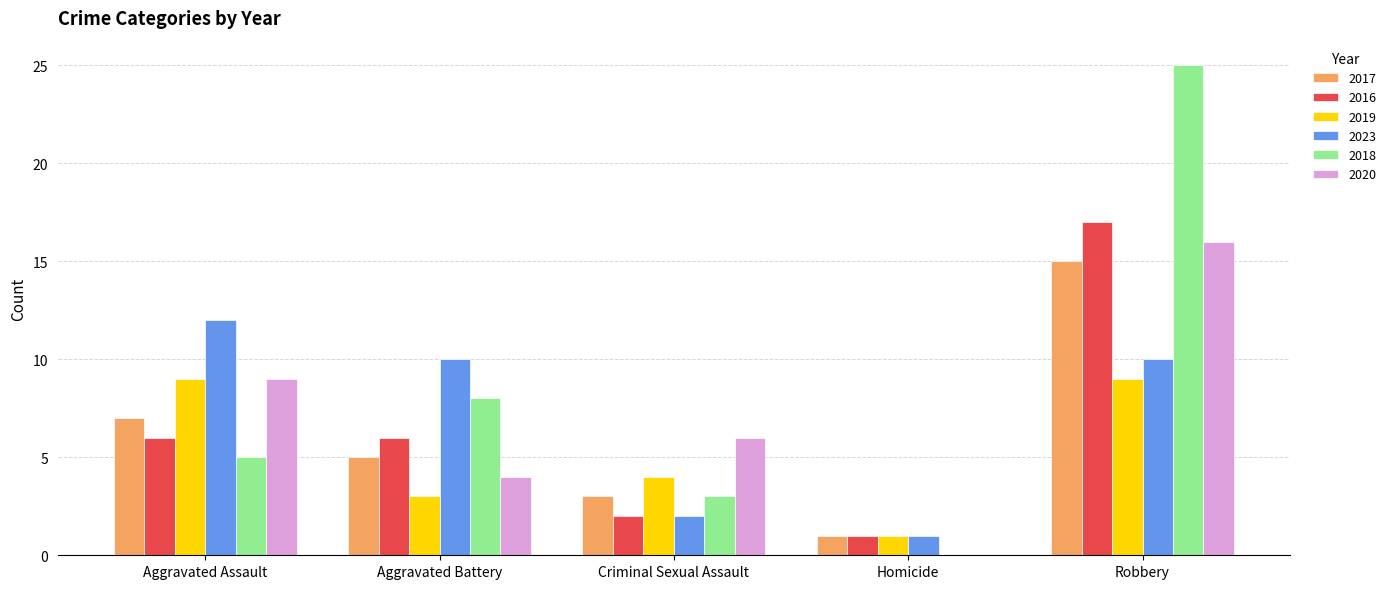

Reading left to right, list all the values displayed in this chart.

2017: 7	5	3	1	15
2016: 6	6	2	1	17
2019: 9	3	4	1	9
2023: 12	10	2	1	10
2018: 5	8	3	0	25
2020: 9	4	6	0	16